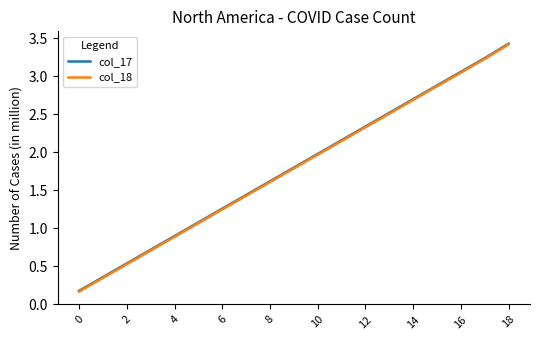

What is the greatest value displayed?

3.4